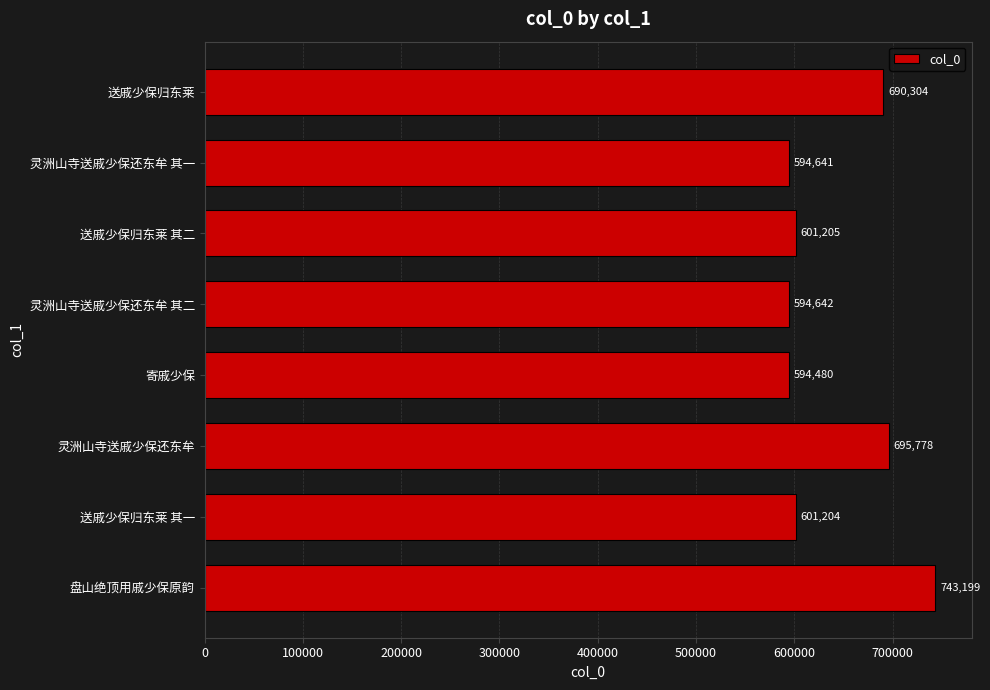

List the labels in order of value, largest first.

盘山绝顶用戚少保原韵, 灵洲山寺送戚少保还东牟, 送戚少保归东莱, 送戚少保归东莱 其二, 送戚少保归东莱 其一, 灵洲山寺送戚少保还东牟 其二, 灵洲山寺送戚少保还东牟 其一, 寄戚少保